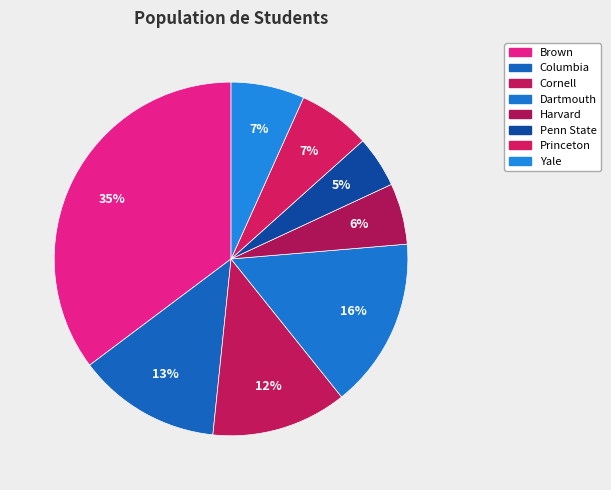

To the nearest percent, what portion does Brown represent?

35%